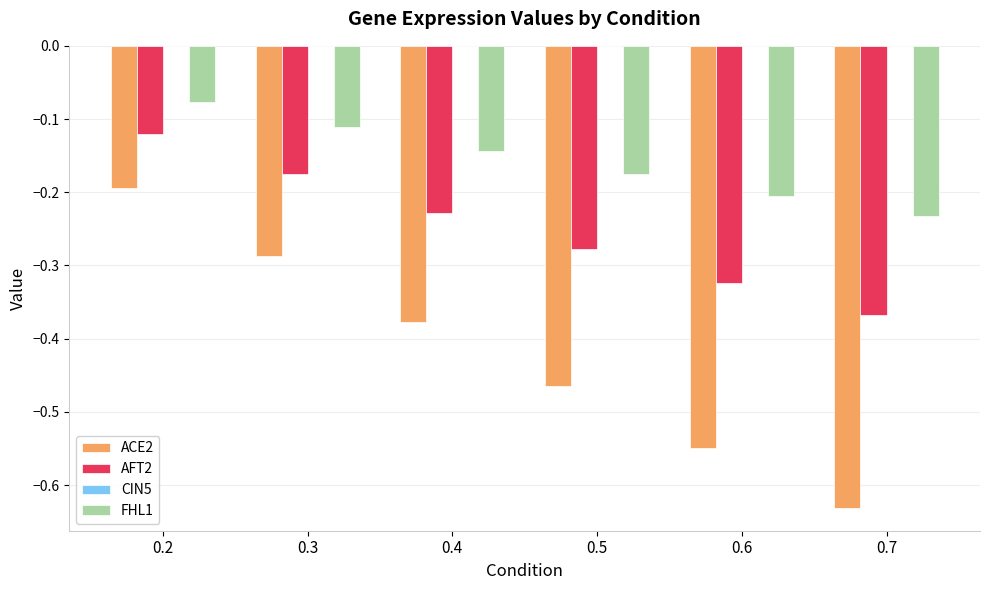

Which series has the largest range (max minus min)?

ACE2